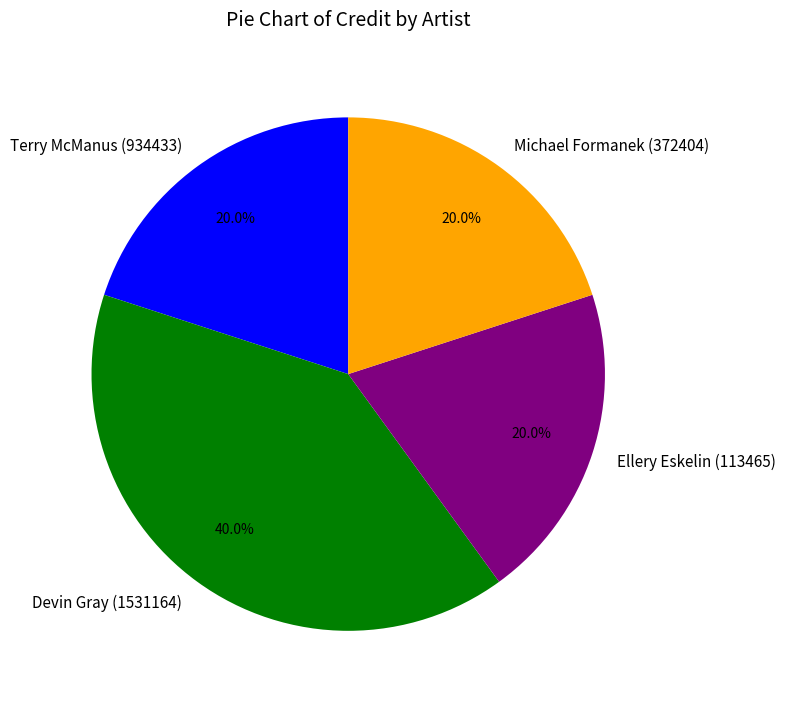

To the nearest percent, what is the average slice percentage?

25%